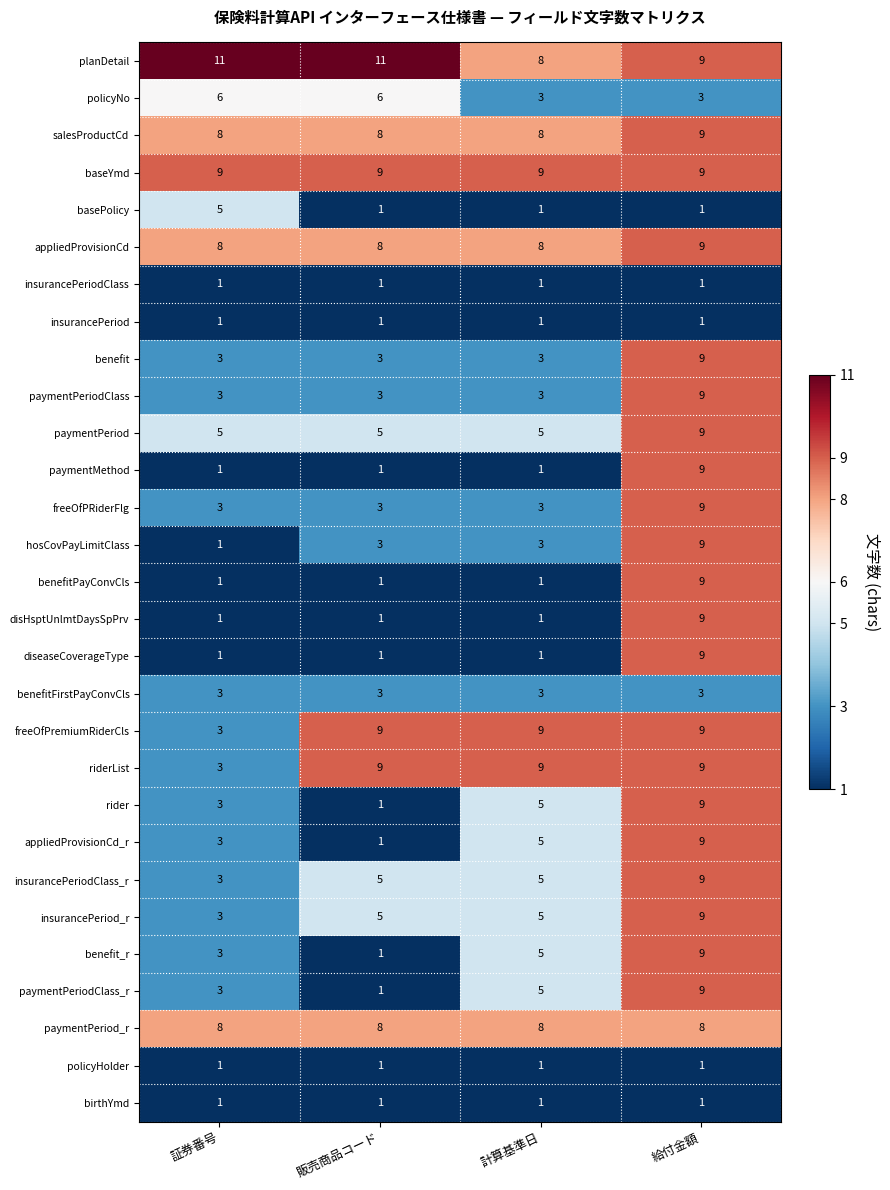

Which series has the largest total across all categories?

planDetail